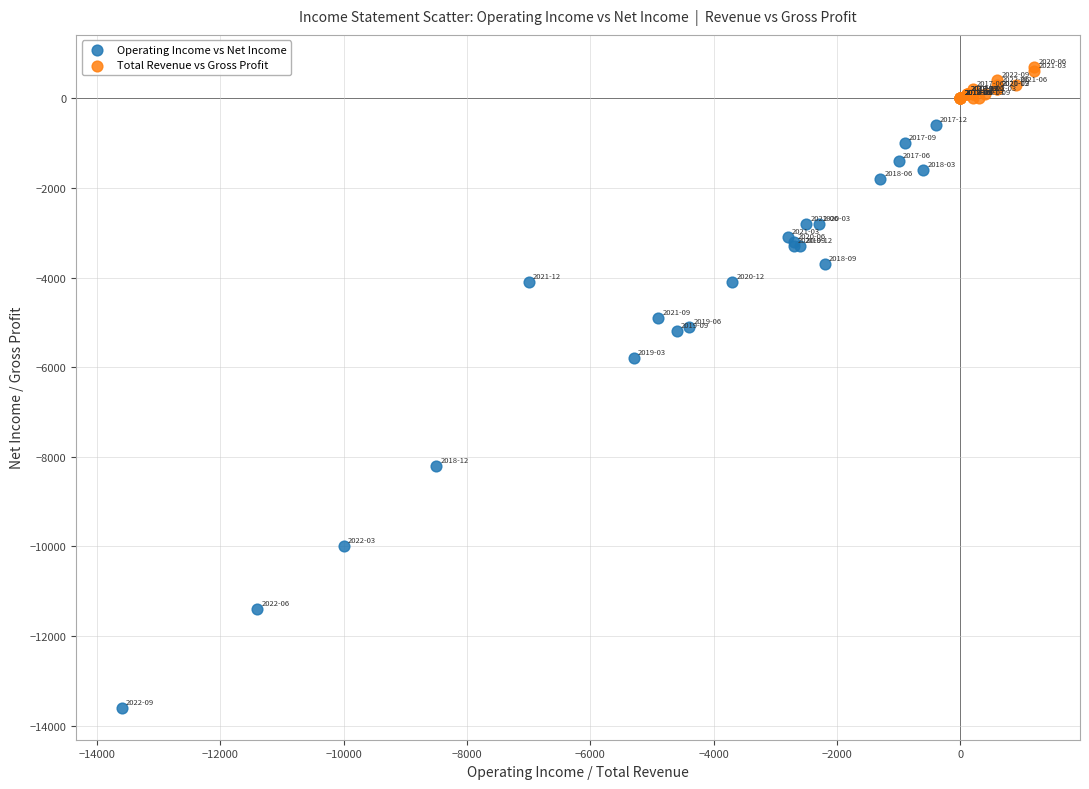

Which series has the largest Y range (max minus min)?

Operating Income vs Net Income